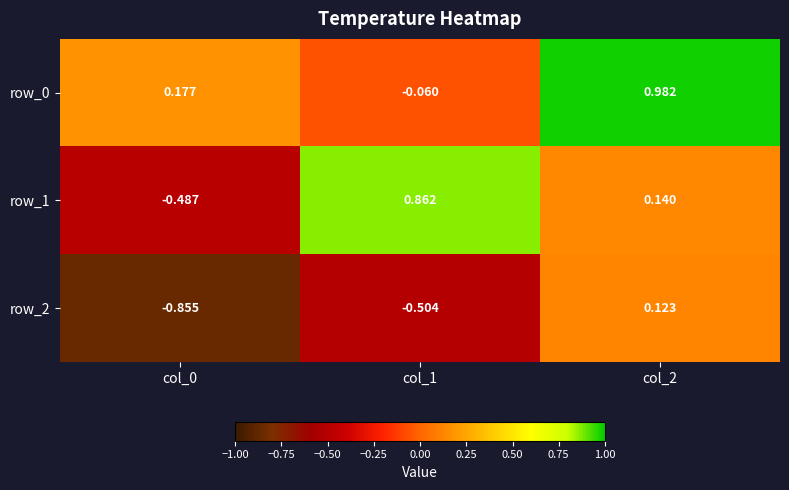

What is the difference between the second highest and minimum values in the row_1 series?

0.6